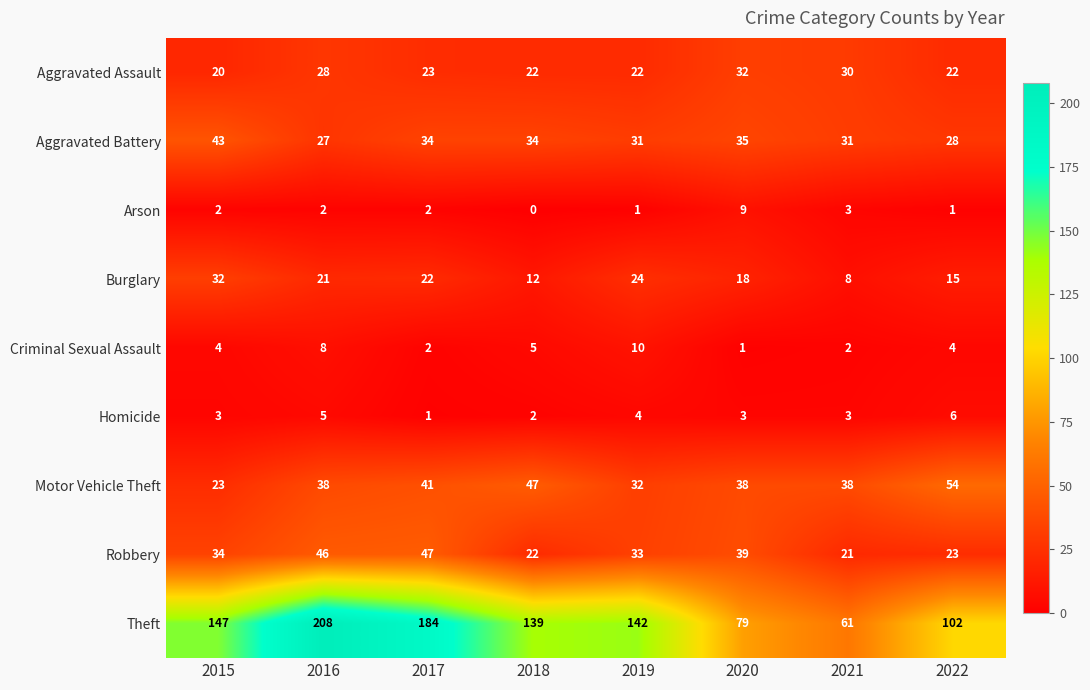

Which series has the widest spread of values?

Theft